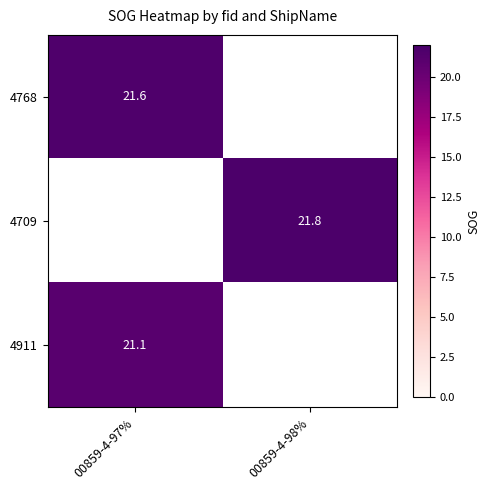

True or false: 4911 has a value of 36.7 at 00859-4-97%.

False